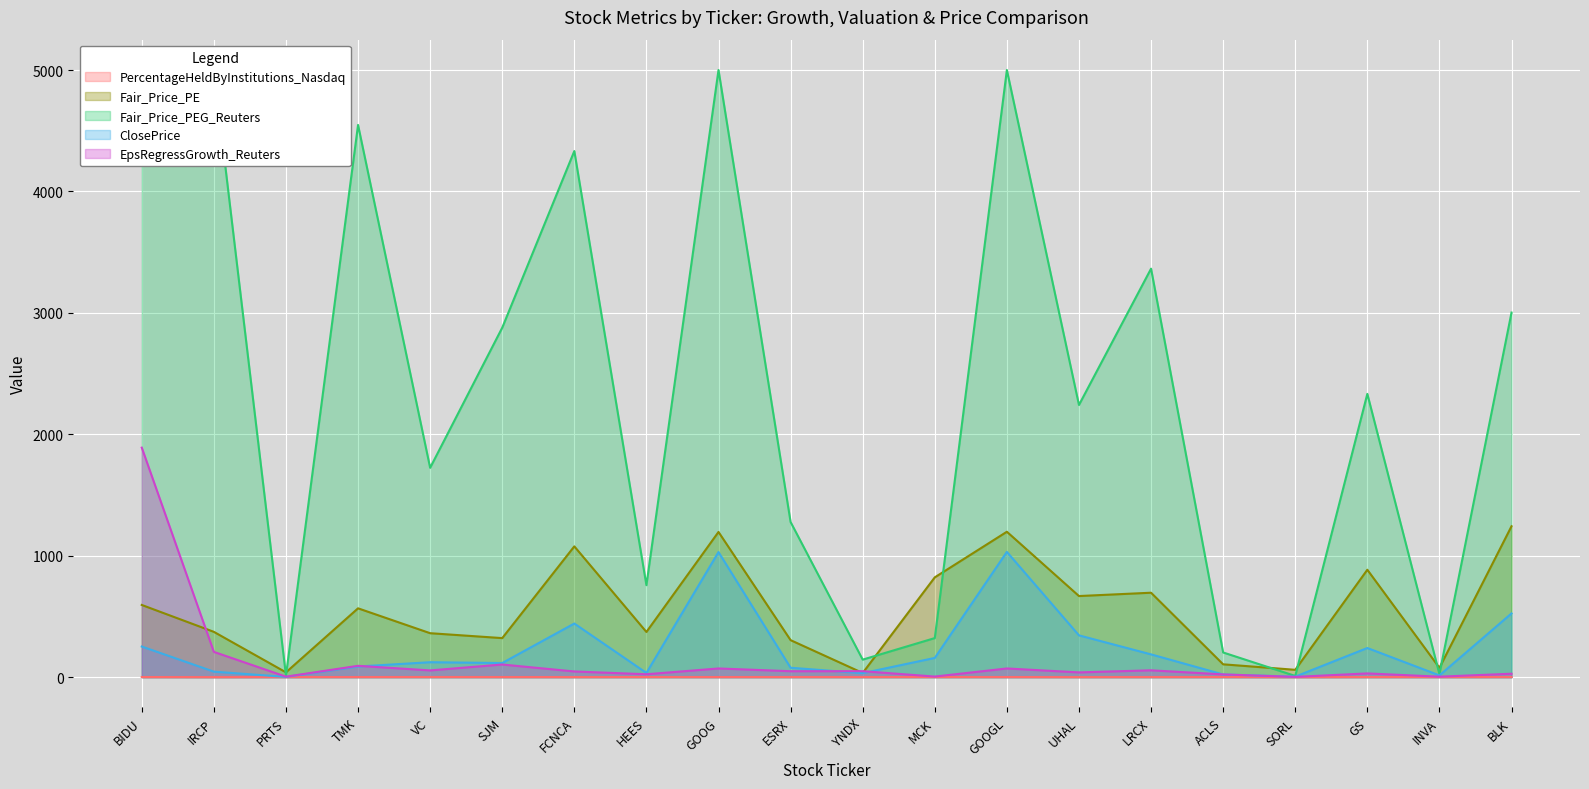

What is the label of the 2nd point from the left?

IRCP